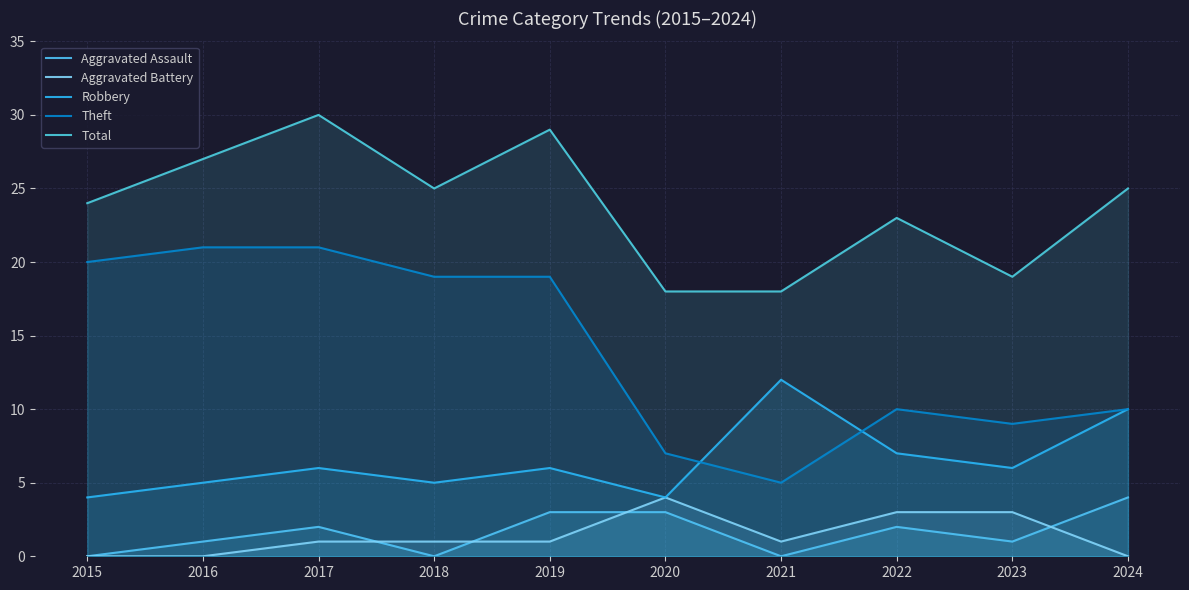

Is the value of Total at 2016 greater than the value of Aggravated Battery at 2024?

Yes